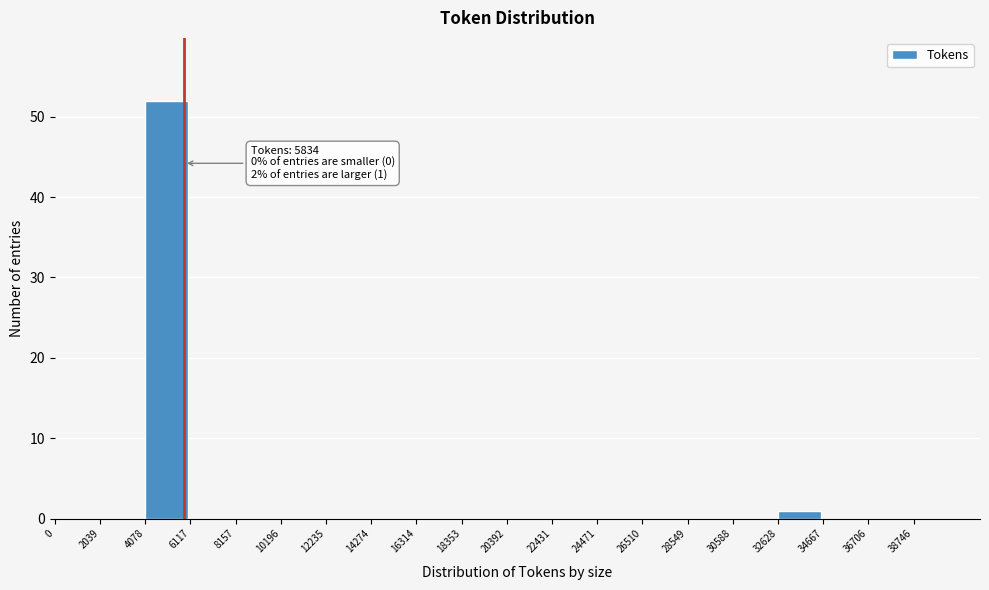

Which range on the x-axis has the tallest bar?

4078 to 6117